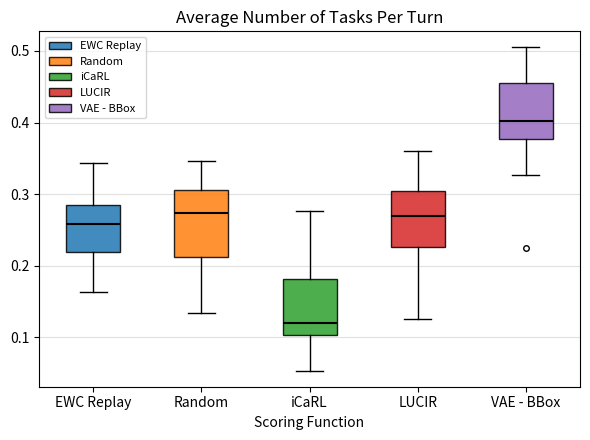

Where does the upper whisker of the box for EWC Replay end on the y-axis? The values are not printed on the chart, so give them approximately, as read against the axis.

0.34